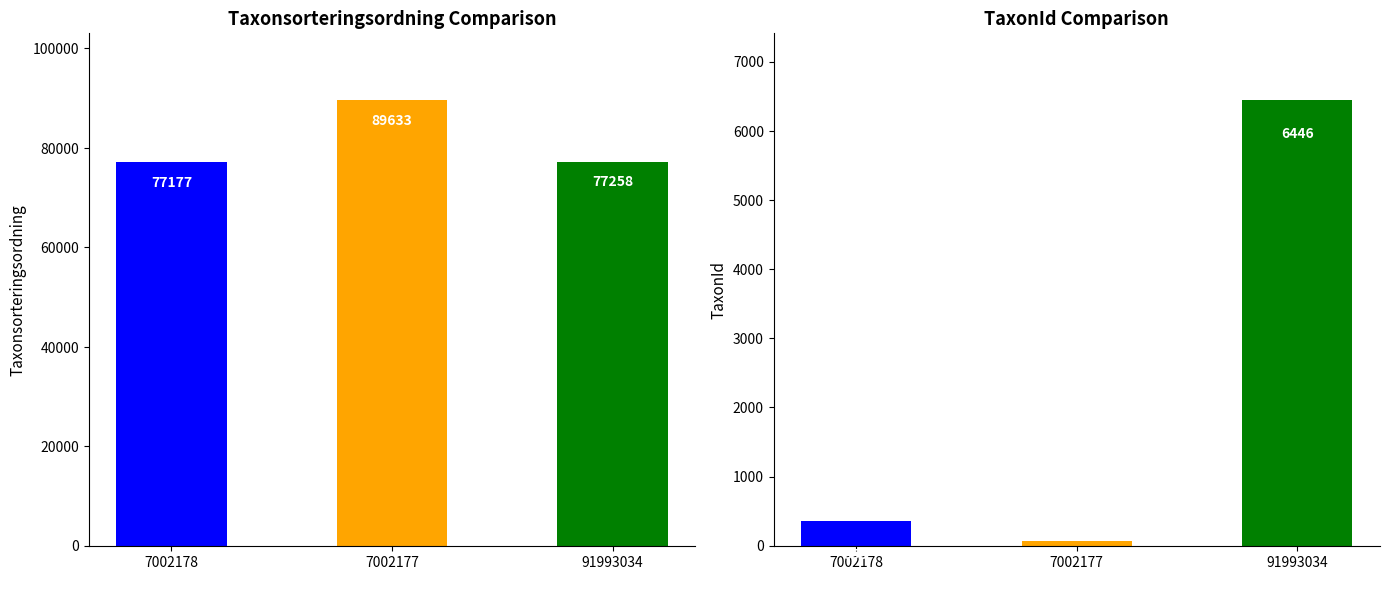

What is the difference between the TaxonId values at 7002177 and 7002178?

288